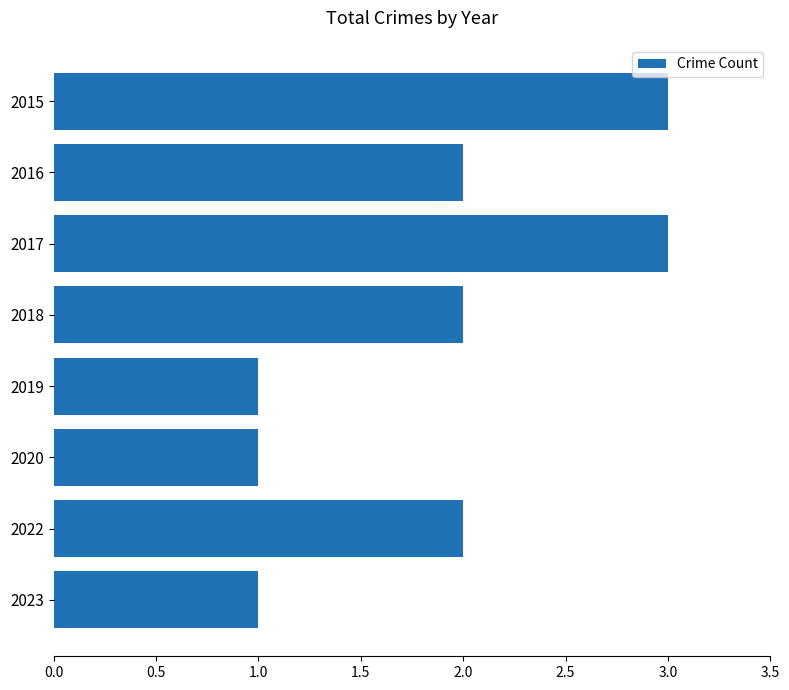

What is the greatest value displayed?

3